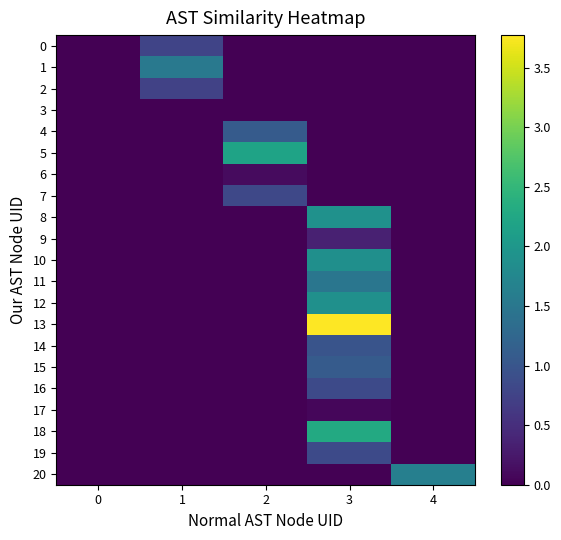

At which category is the sum across all series the highest?

3